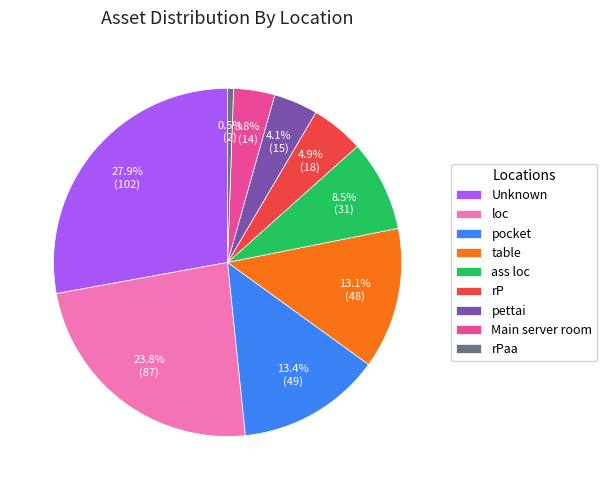

What is the ratio of the value at Unknown to the value at ass loc?

3.3